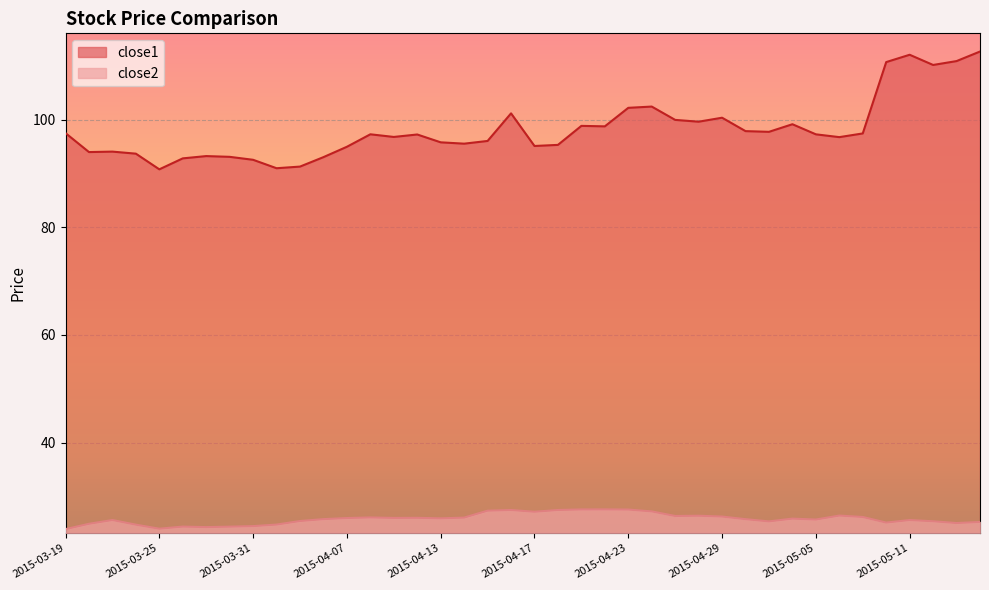

At which label is close2 closest to 25?

2015-03-20